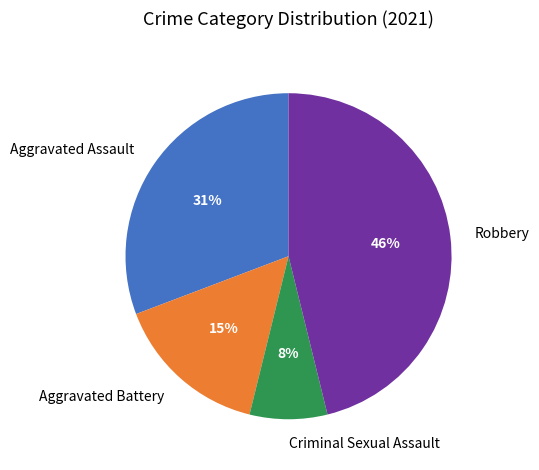

Does Robbery represent more than half of the total?

No